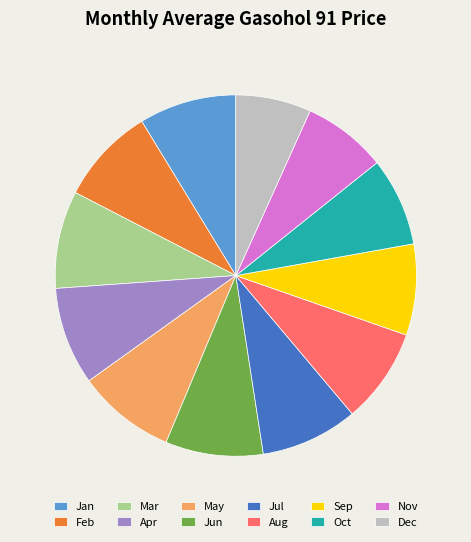

Which category has the smallest portion of the pie?

Dec